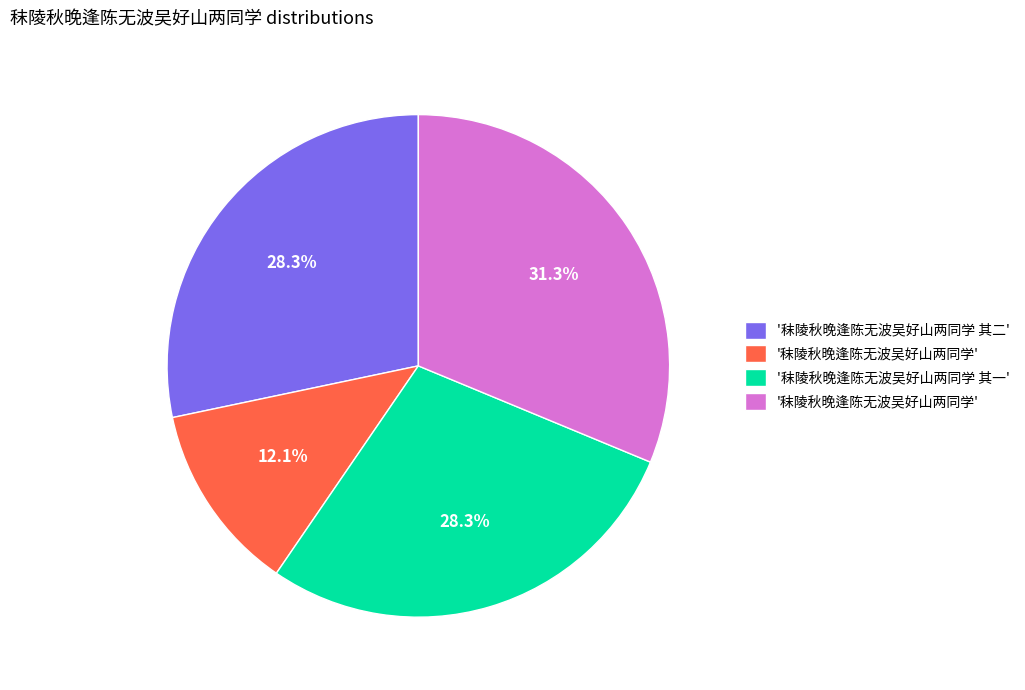

Is there a majority slice in this chart?

No